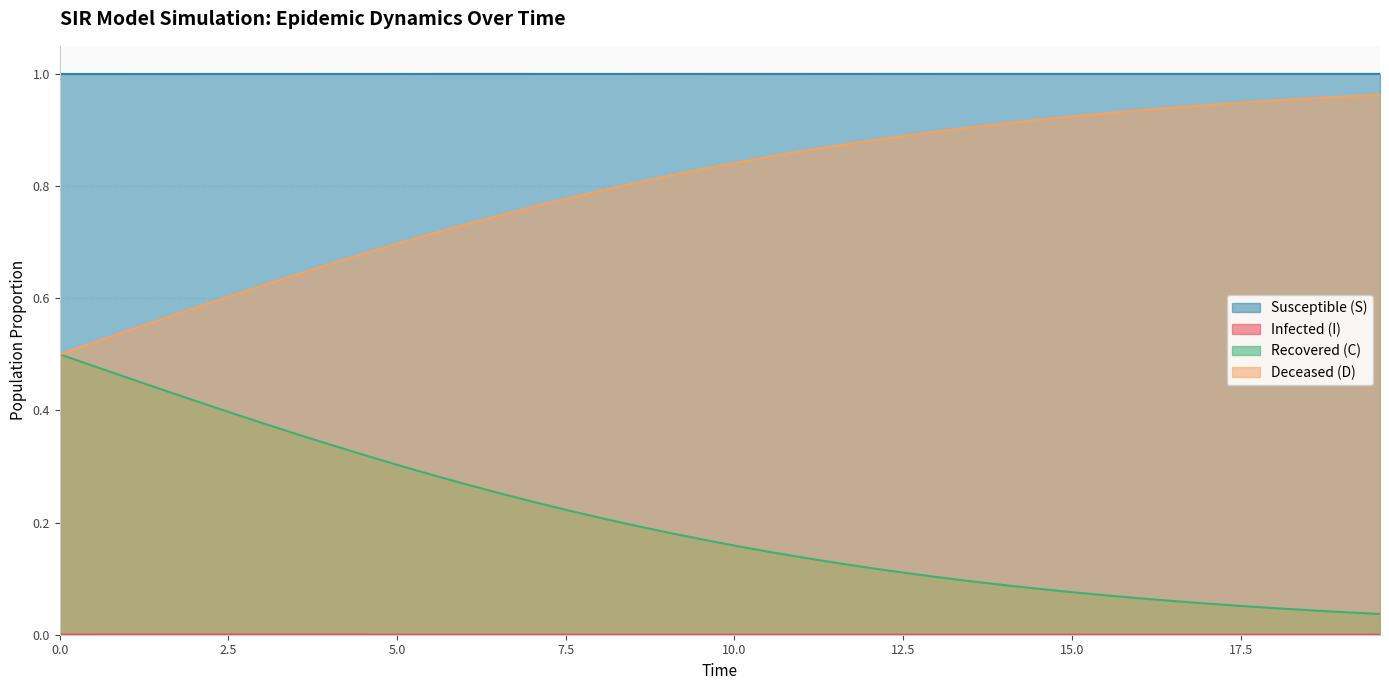

True or false: D and S intersect in this chart.

False